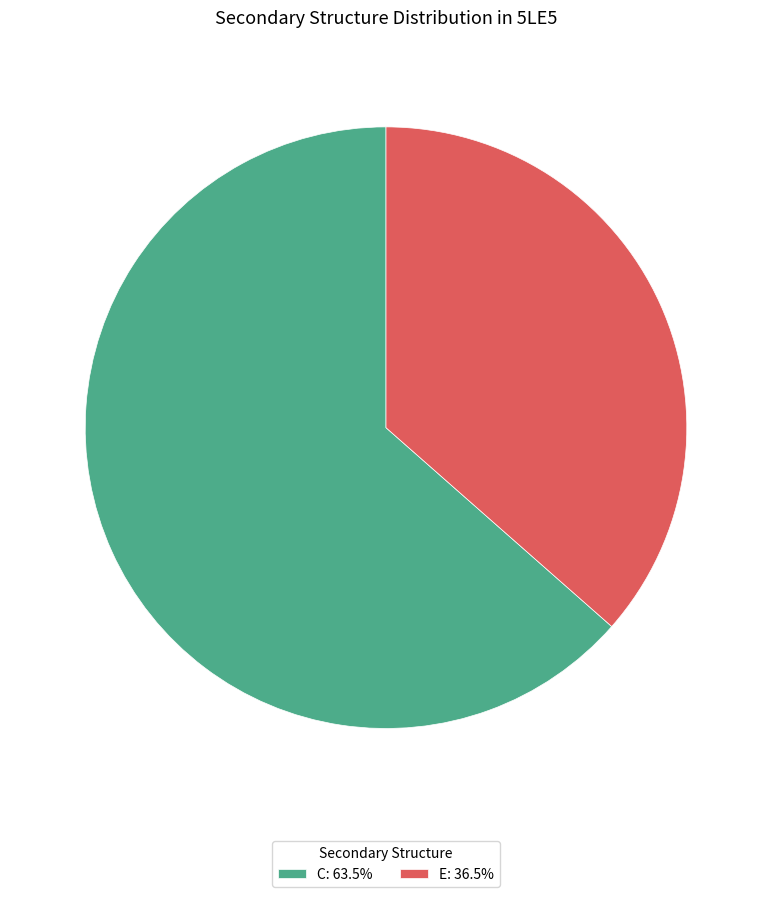

What is the smallest slice in the pie chart?

E